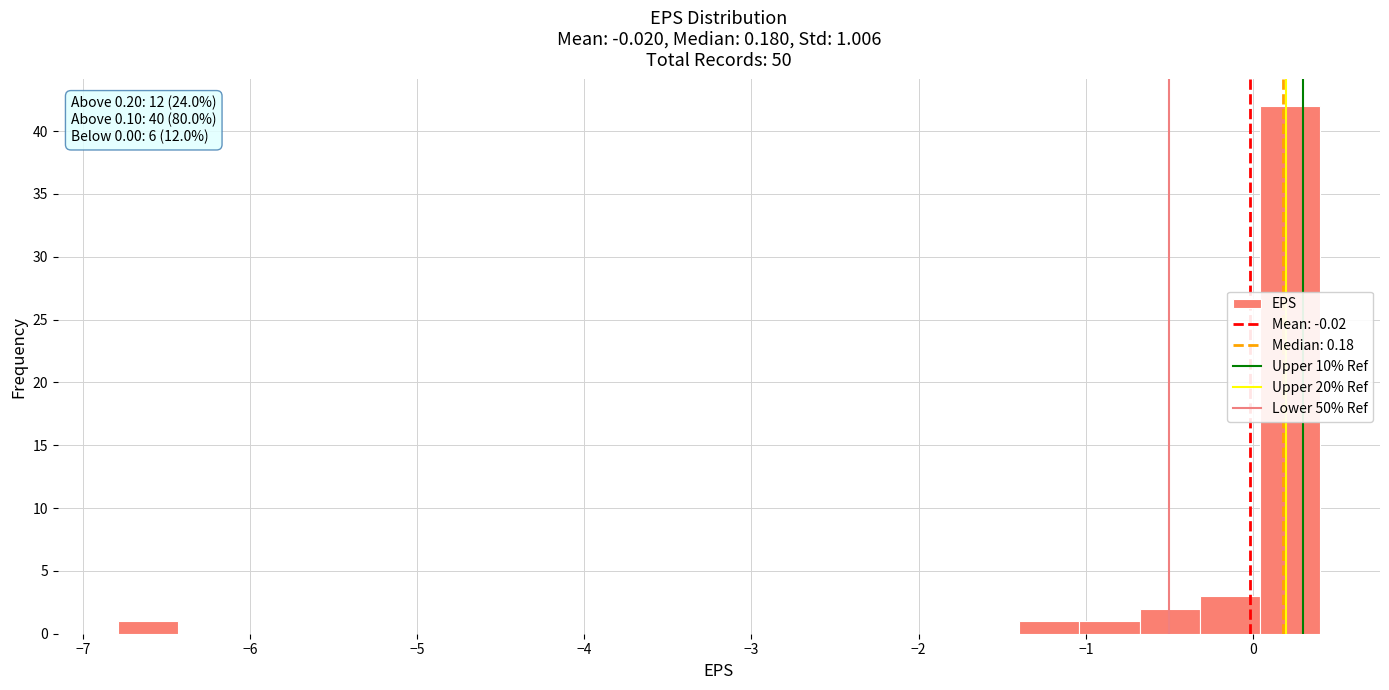

Read against the x-axis, roughly where is the centre of the tallest bar?

0.2